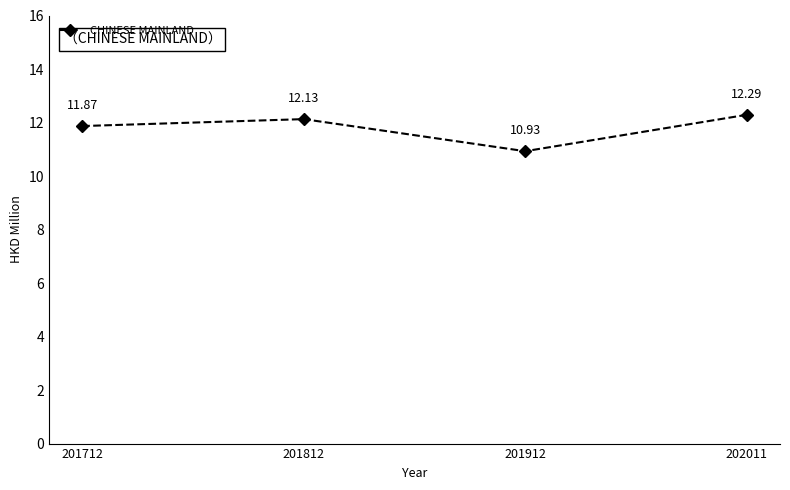

Does the chart have visible grid lines?

No